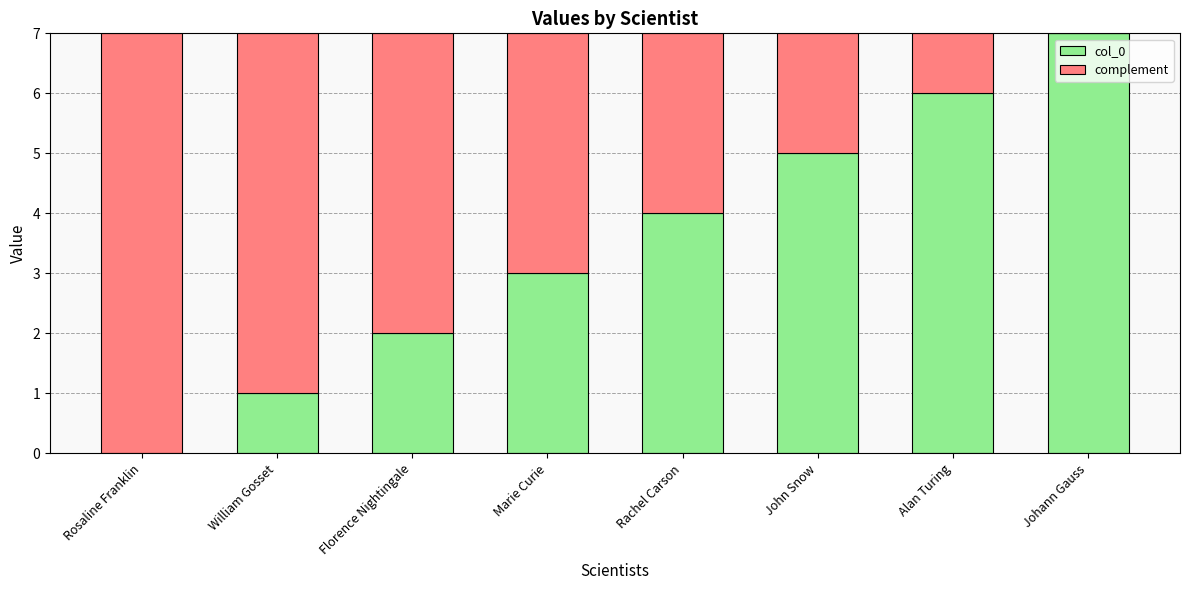

What is the total value across all series at Rachel Carson?

7